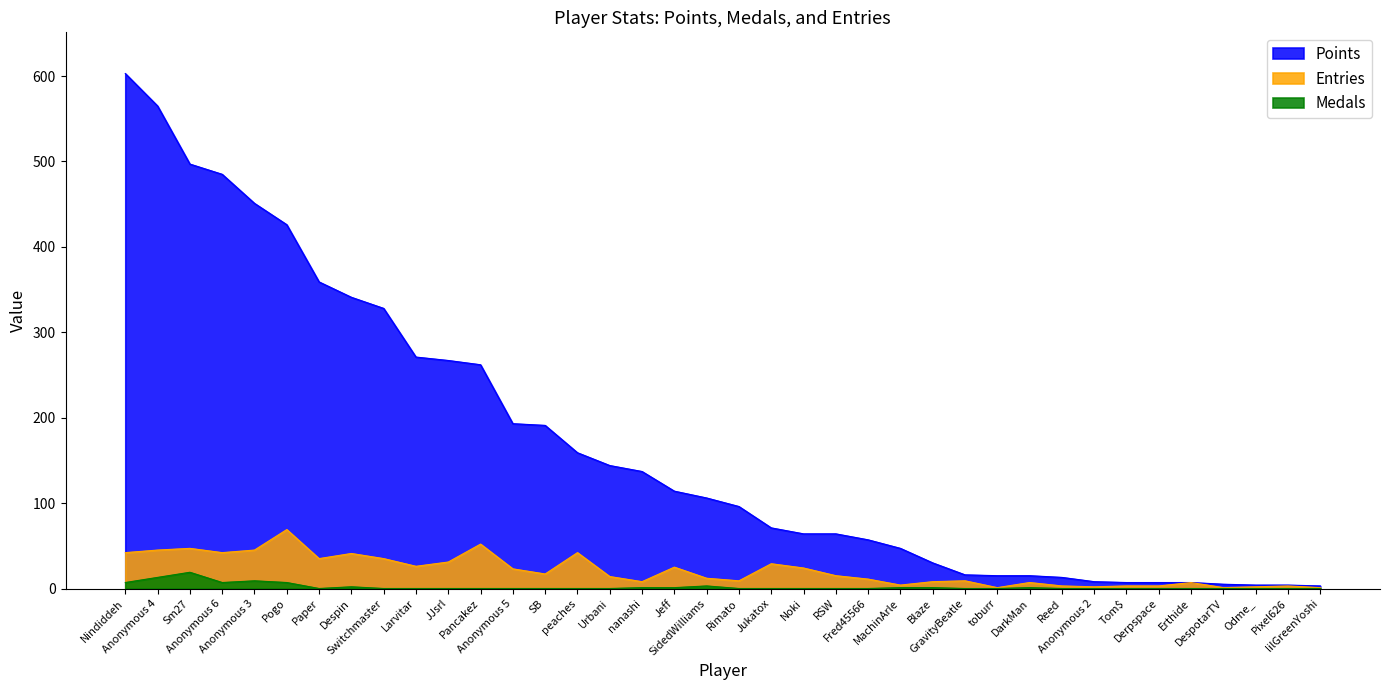

Reading left to right, what are all the values shown in this chart?

Points: 603	565	497	485	451	426	359	341	328	271	267	262	193	191	159	144	137	114	106	96	71	64	64	57	47	30	16	15	15	13	8	7	7	7	5	4	4	3
Medals: 7	13	19	7	9	7	0	2	0	0	0	0	0	0	0	0	1	1	3	0	0	0	0	0	1	1	0	0	1	0	0	0	0	0	0	0	0	0
Entries: 42	45	47	42	45	69	35	41	35	26	31	52	23	17	42	14	8	25	12	9	29	24	15	11	4	8	9	1	7	3	2	3	3	7	1	2	3	1